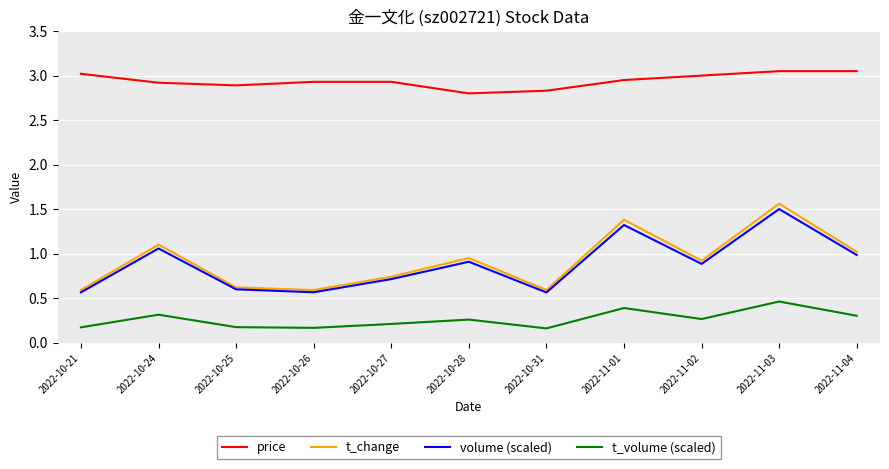

The value of price at 2022-10-26 is 2.9. True or false?

True